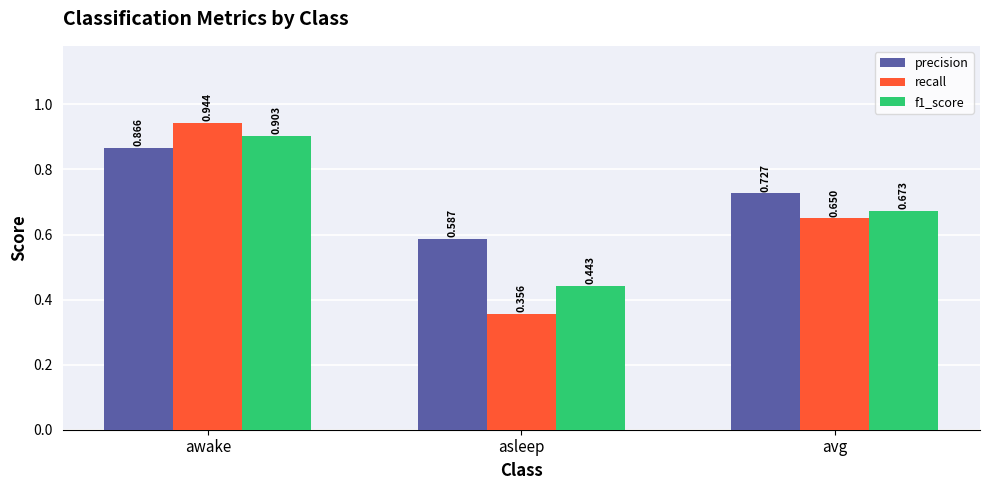

What is the label of the 2nd bar from the left?

asleep